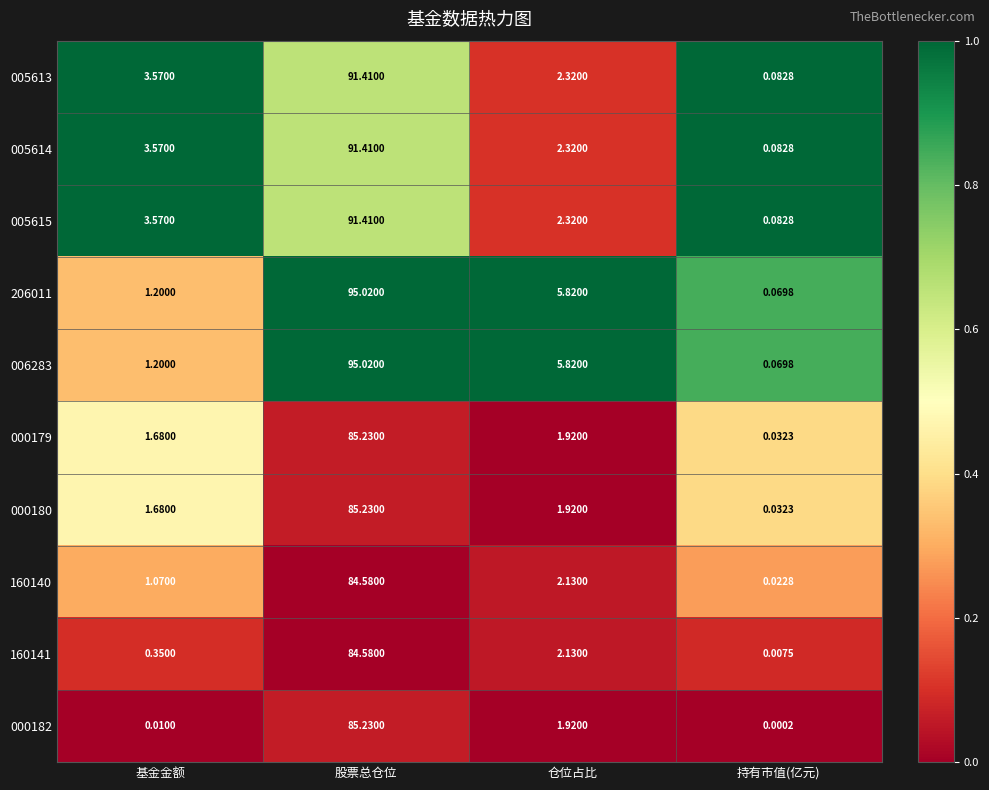

At which category is the sum across all series the highest?

股票总仓位